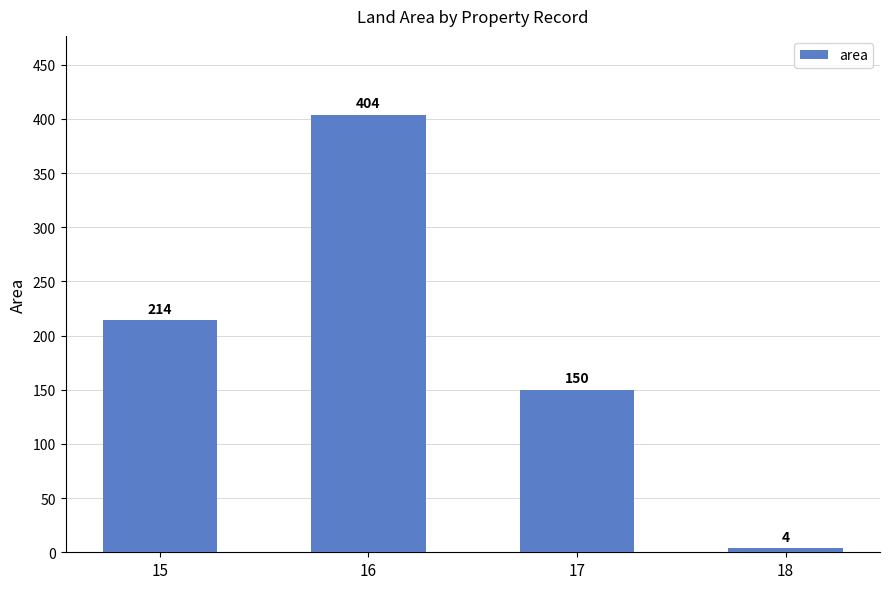

Which category has the highest value across all series?

16